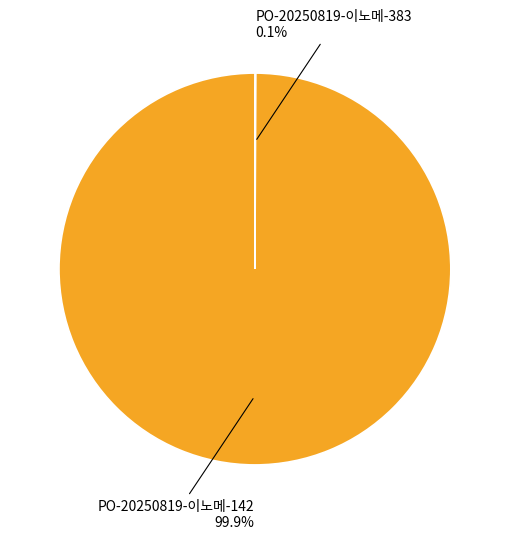

Is there any slice that represents more than half of the pie?

Yes